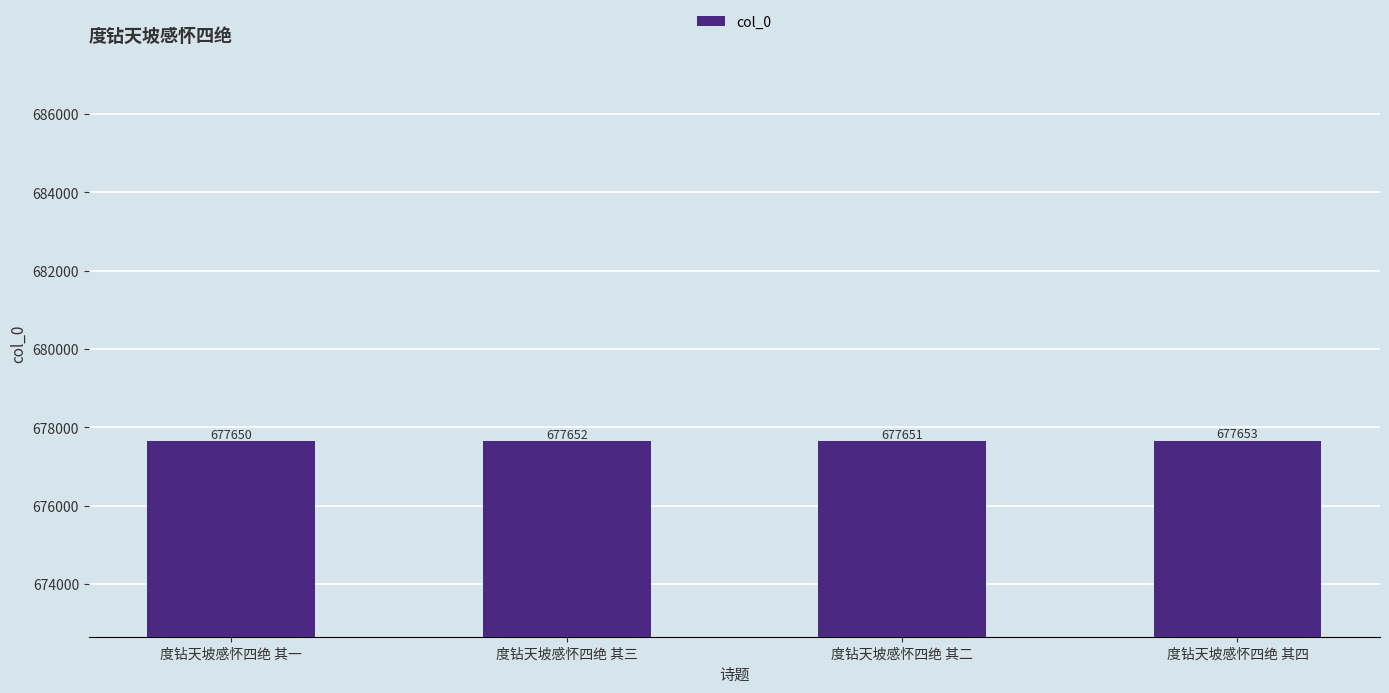

Reading right to left, list all the values displayed in this chart.

度钻天坡感怀四绝 其四=677653	度钻天坡感怀四绝 其二=677651	度钻天坡感怀四绝 其三=677652	度钻天坡感怀四绝 其一=677650